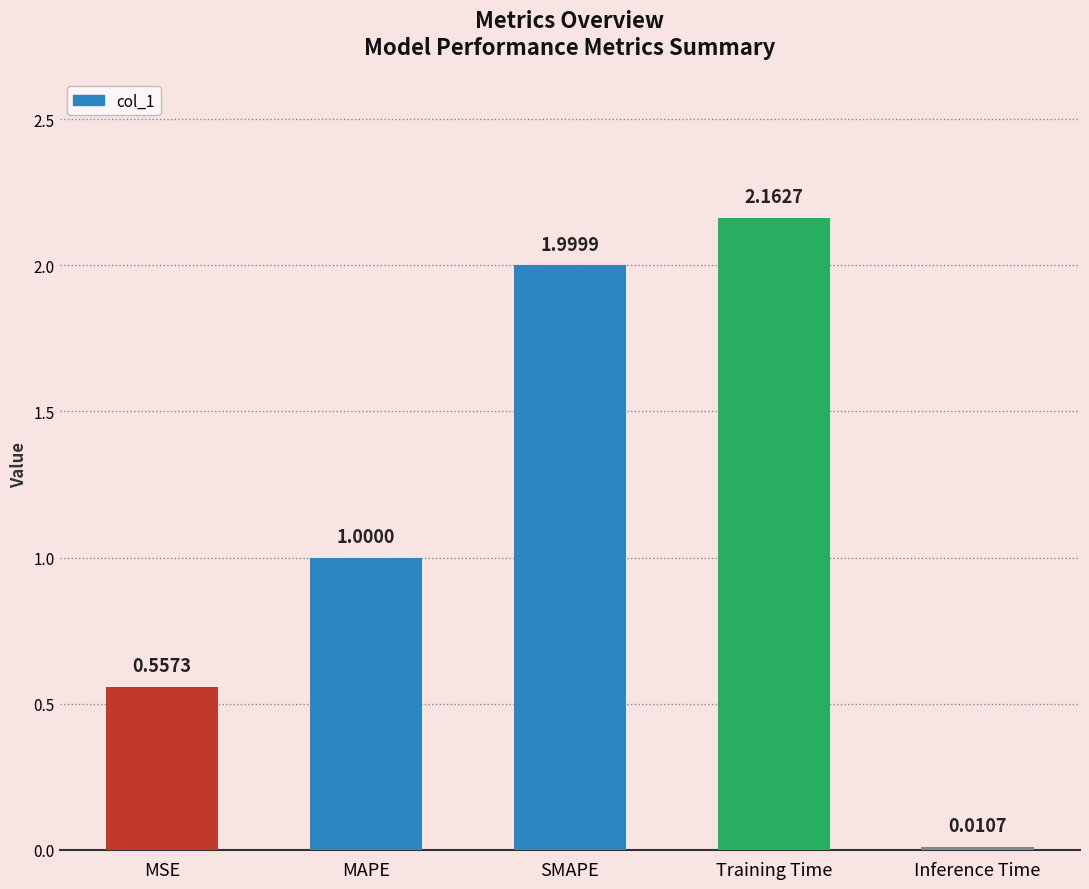

Does the chart contain stacked bars?

No